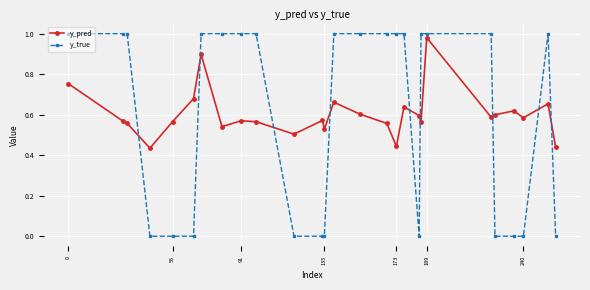

True or false: y_true and y_pred cross at least once.

True